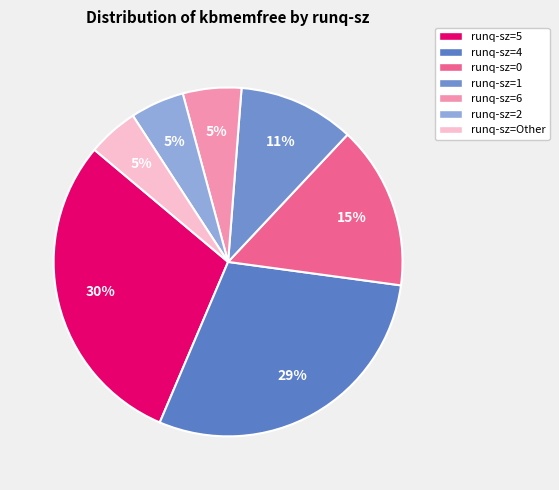

How many segments does this pie chart have?

7